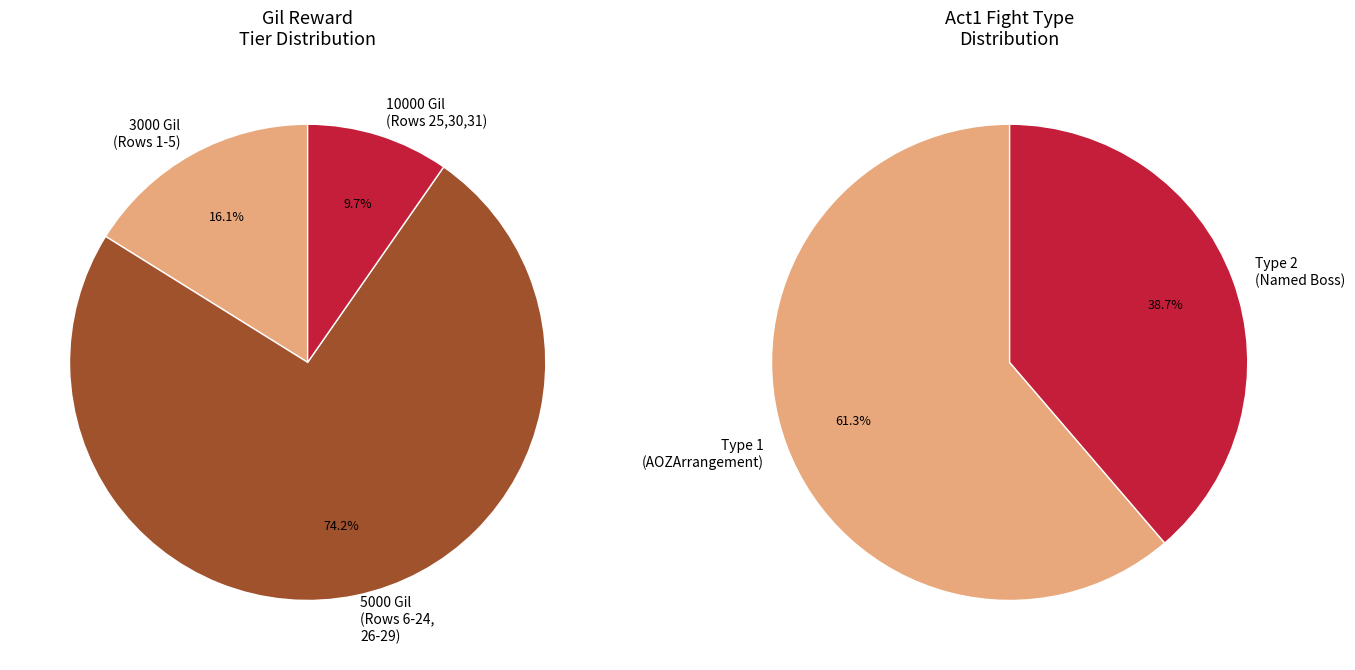

Which series changed the most between 8 and 11?

GilReward